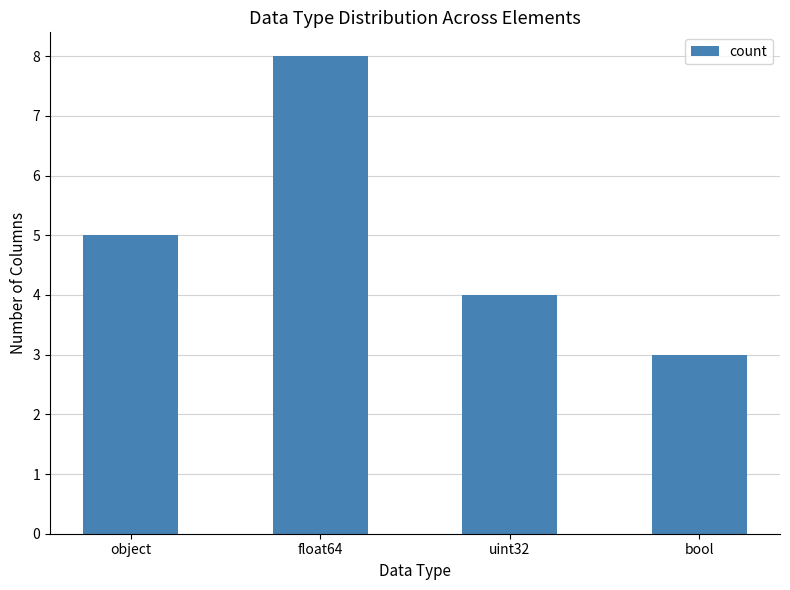

Rank the categories by value from highest to lowest.

float64, object, uint32, bool